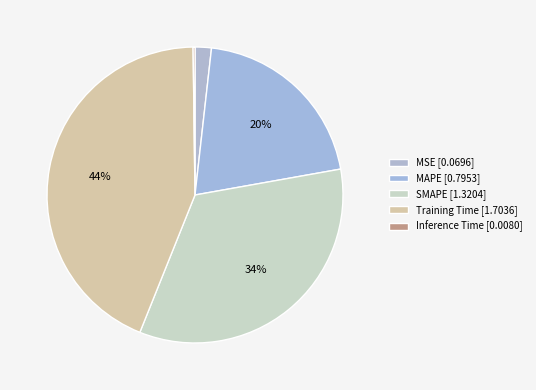

Rank the categories by value from highest to lowest.

Training Time, SMAPE, MAPE, MSE, Inference Time